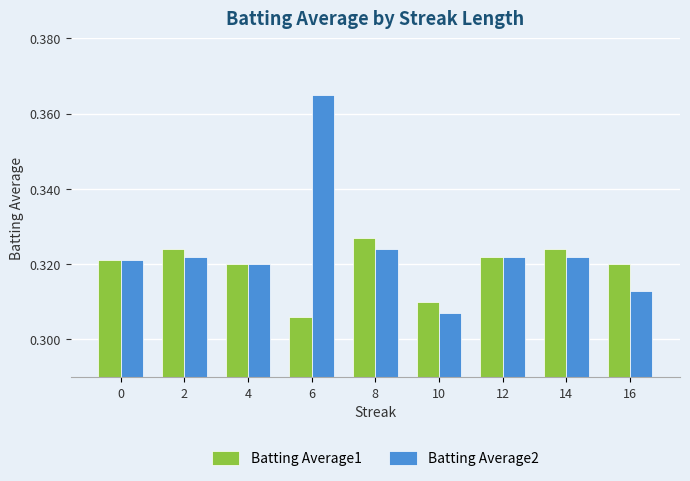

How many categories are shown in the chart?

9